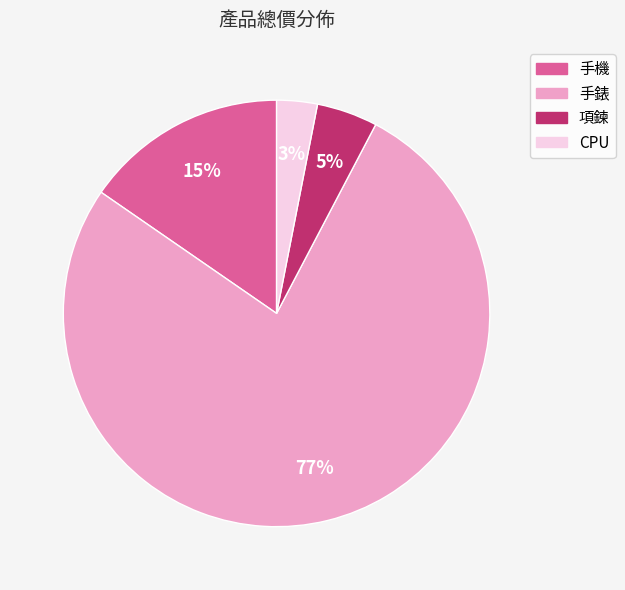

Is the sum of 手機 and CPU greater than half?

No